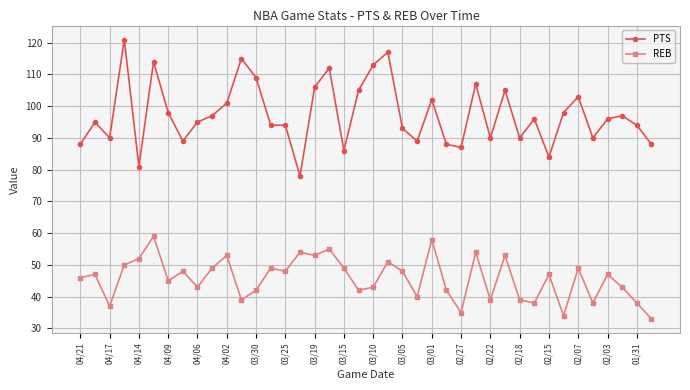

Which series has the widest spread of values?

PTS